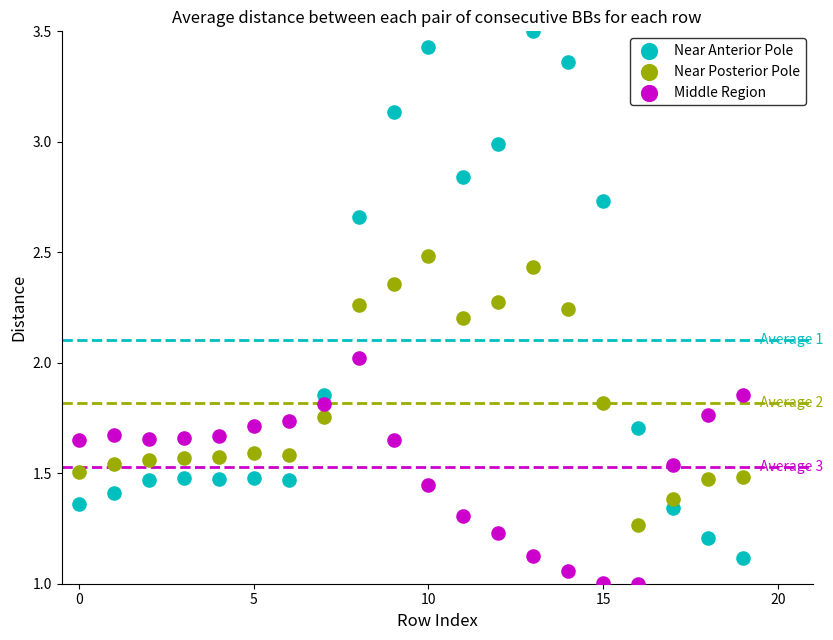

Which series contains the highest Y value?

Near Anterior Pole